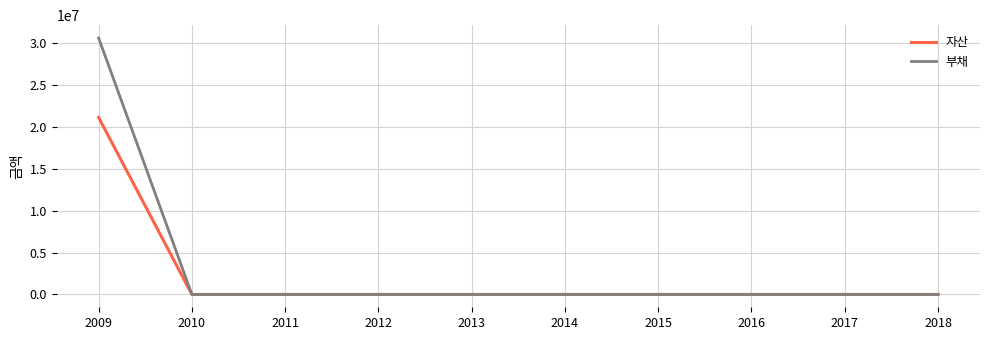

Does the chart display data point markers on the line(s)?

No